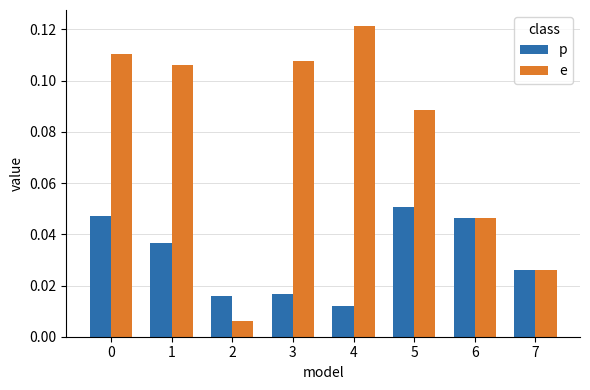

The p series shows 0.1 at 6. True or false?

False